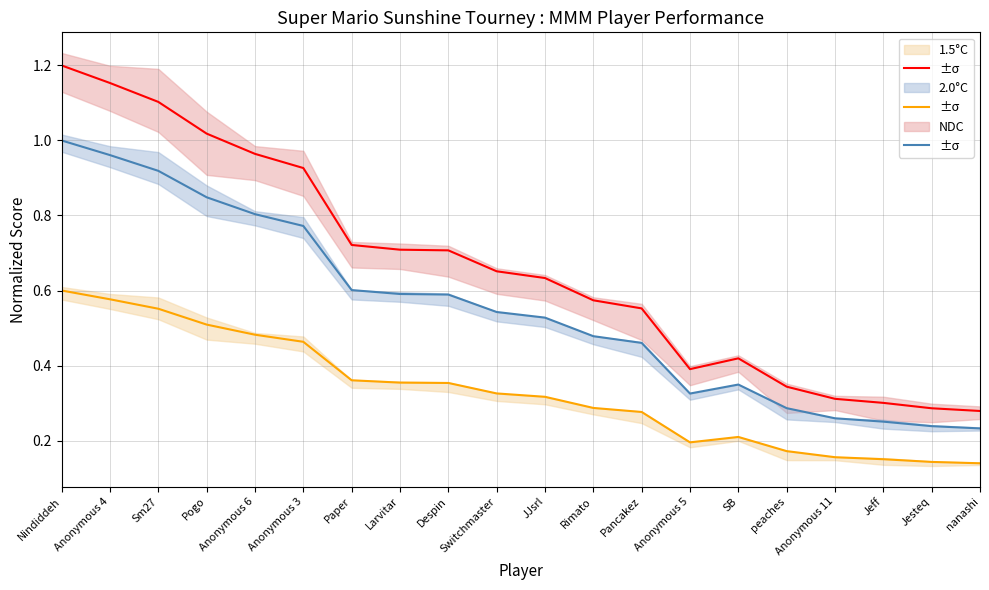

What is the sum of all NDC values?

13.2